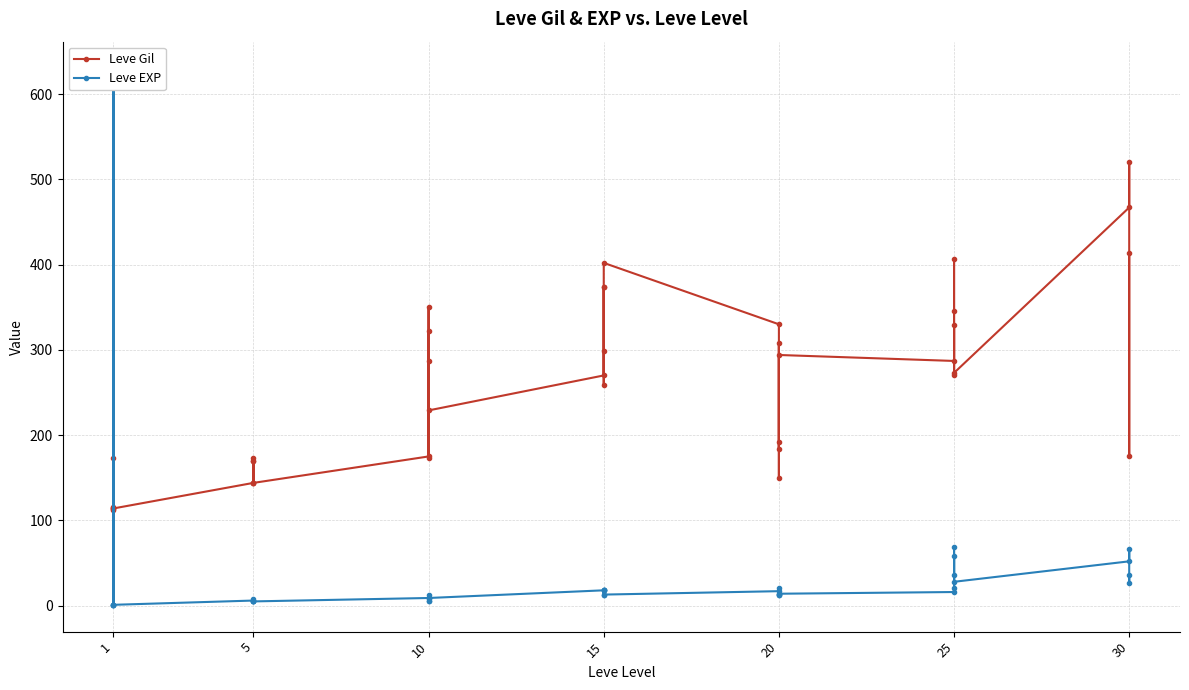

What is the difference between the maximum and minimum values in the Leve EXP series?

629